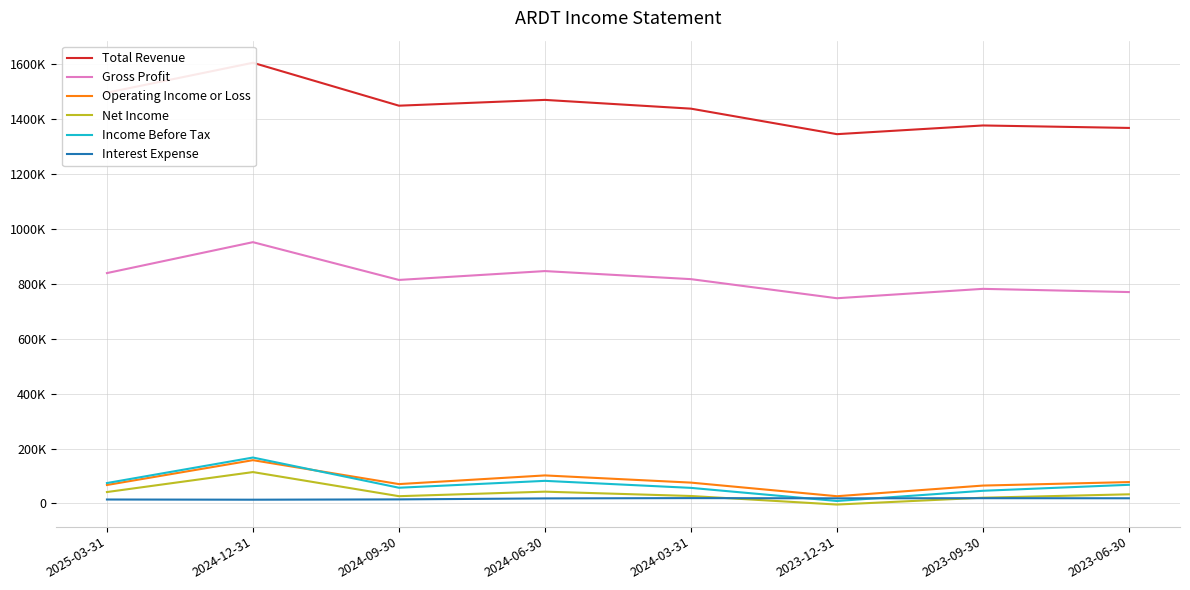

What is the total value across all series at 2025-03-31?

2533700